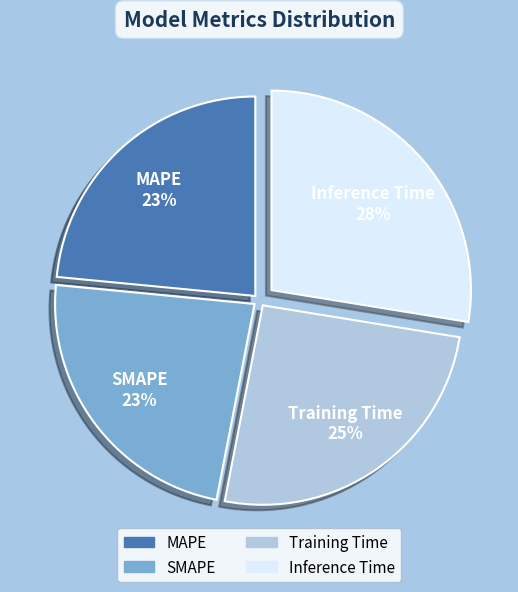

Which category has the biggest portion of the pie?

Inference Time